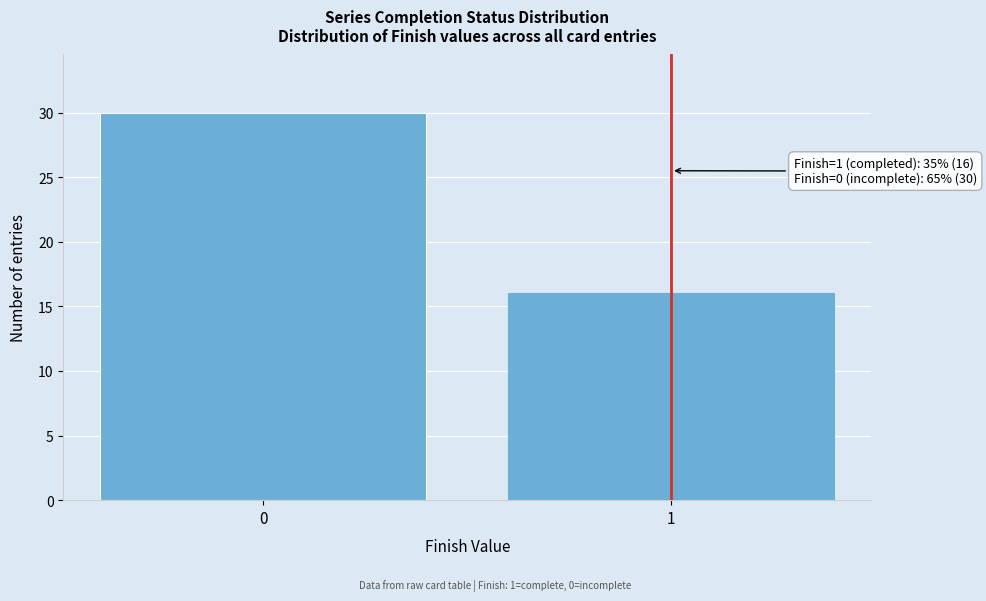

Reading left to right, extract all data points from this chart.

30	16